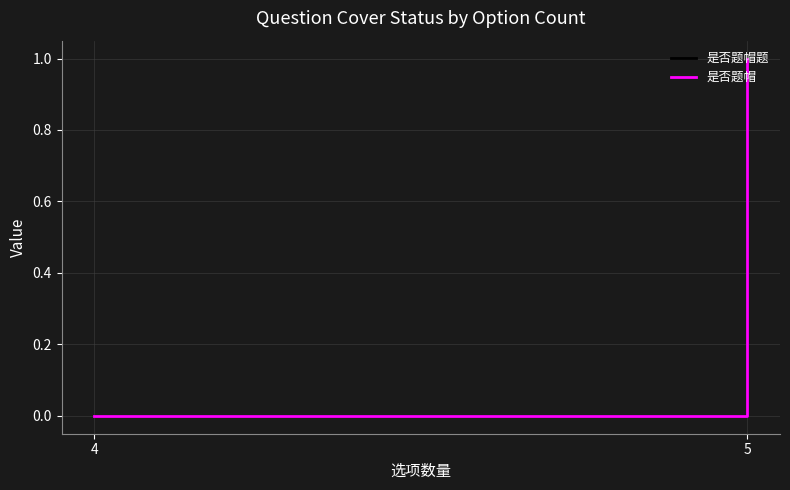

Does the chart have visible grid lines?

Yes